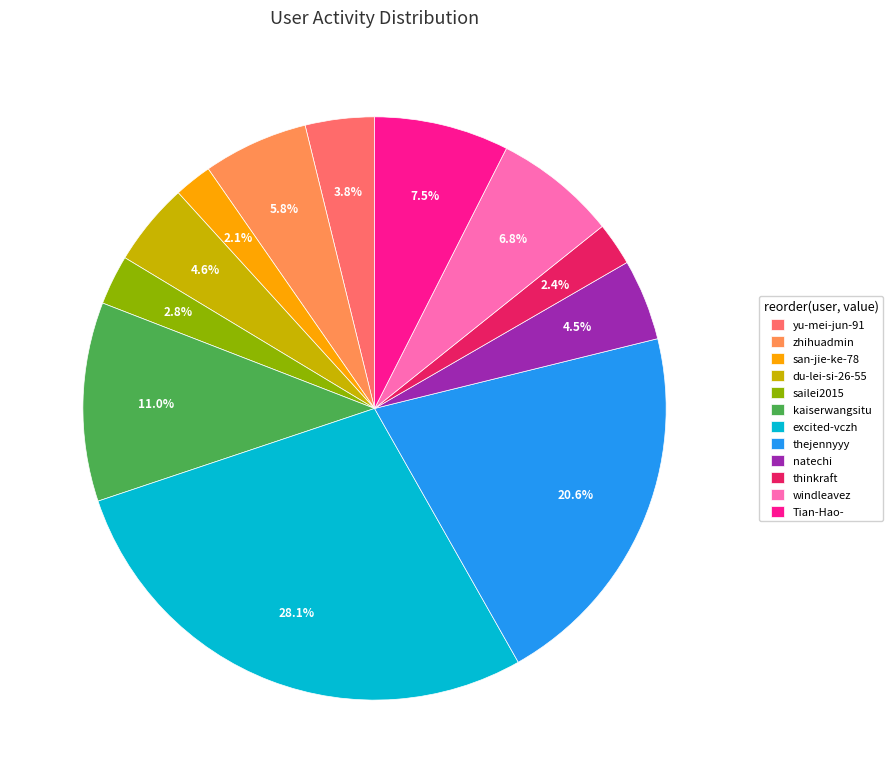

To the nearest percent, what is the difference between the largest and smallest slice percentages?

26%